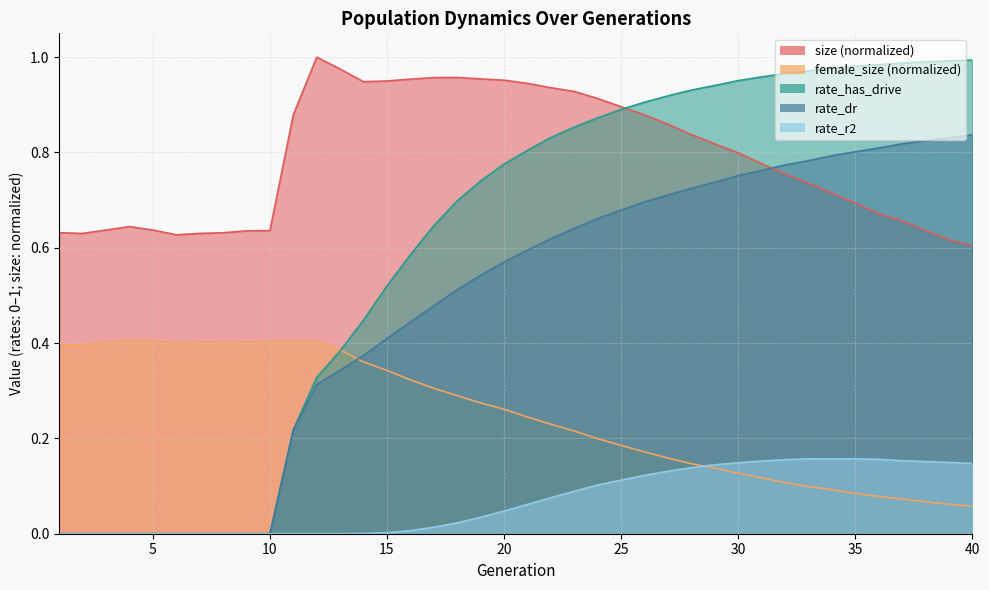

How many lines are shown in the chart?

5